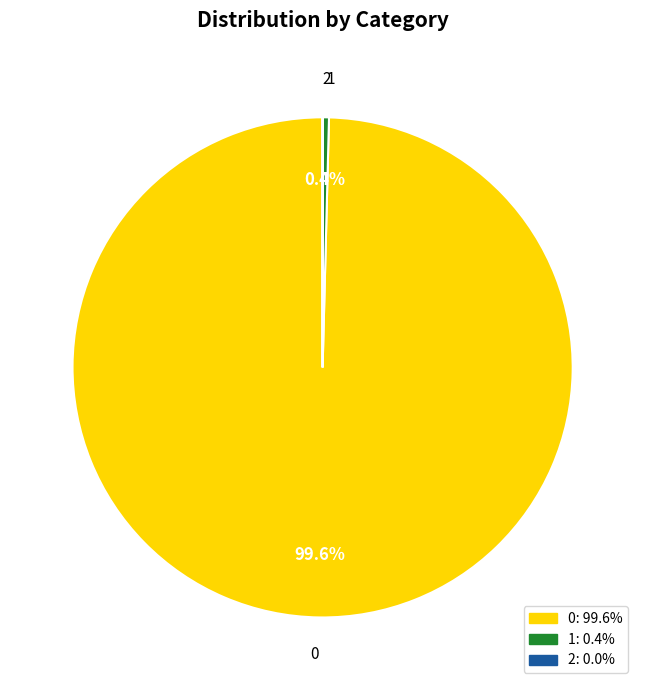

Do 1 and 0 together represent more than half of the pie?

Yes